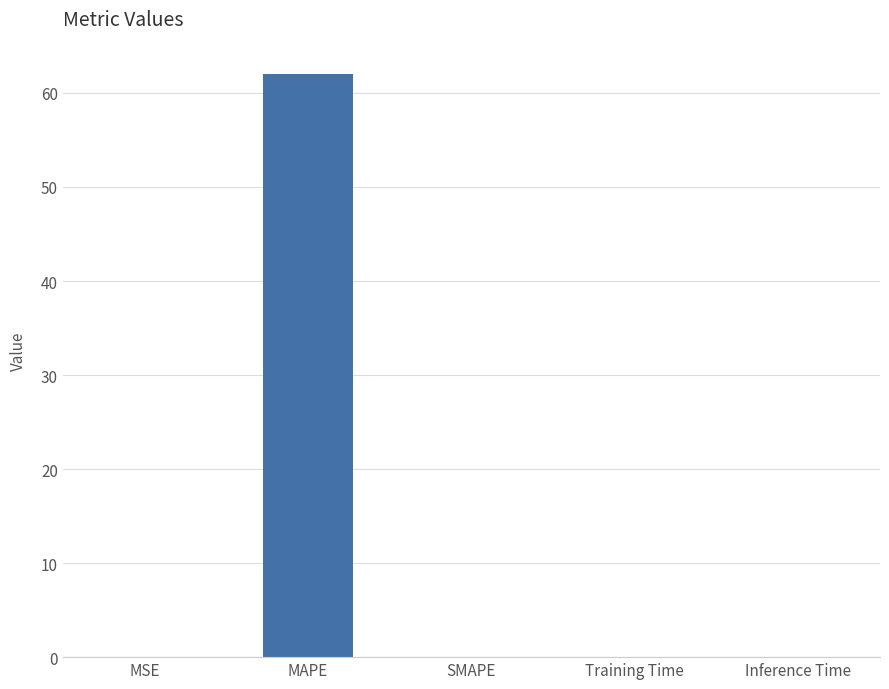

Which label corresponds to the largest value in the chart?

MAPE